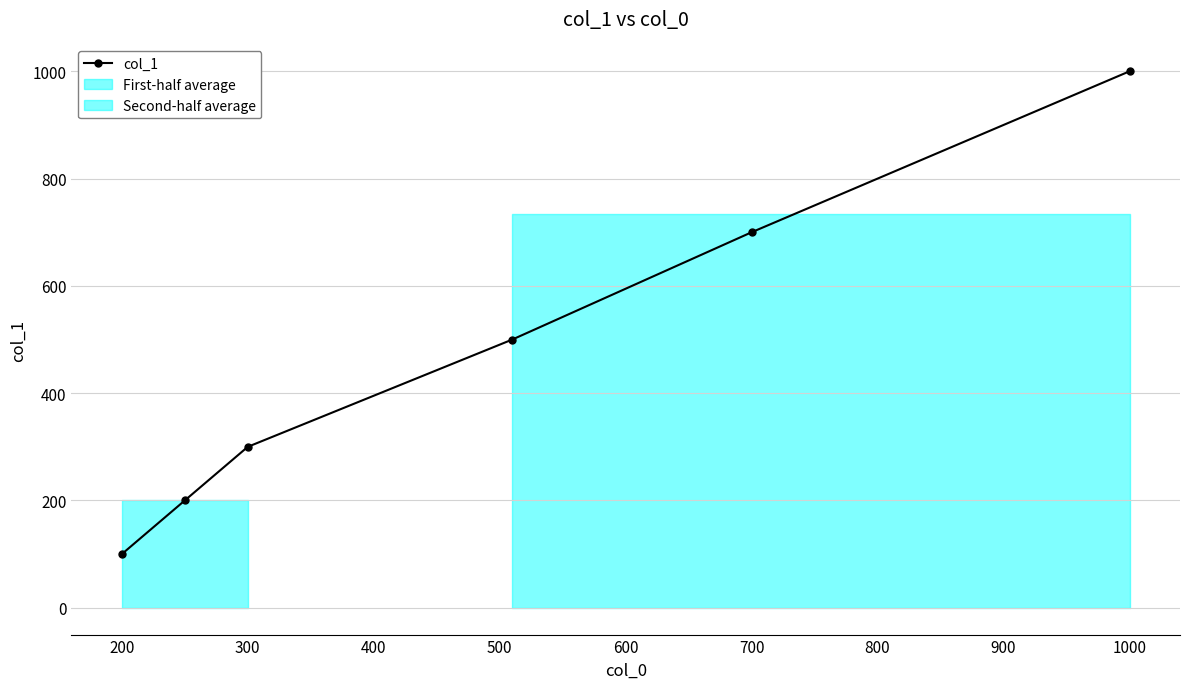

True or false: the data shows 300.0 at 300.

True